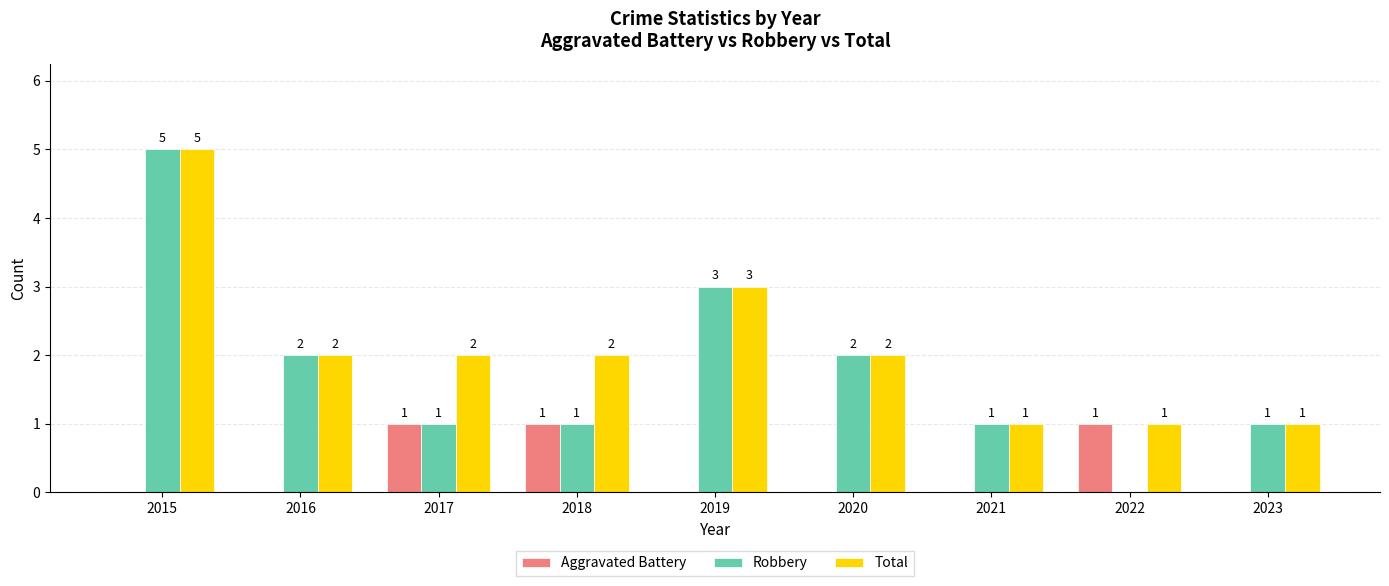

How many data points in Aggravated Battery are above 0?

3